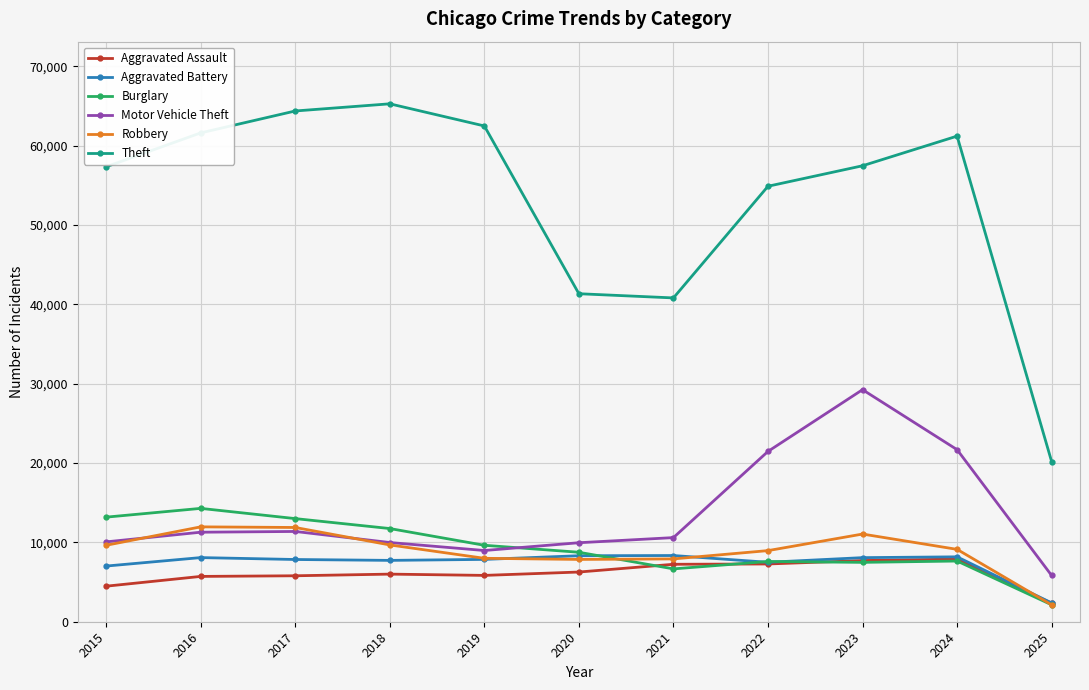

The value of Robbery at 2023 is 11053. True or false?

True